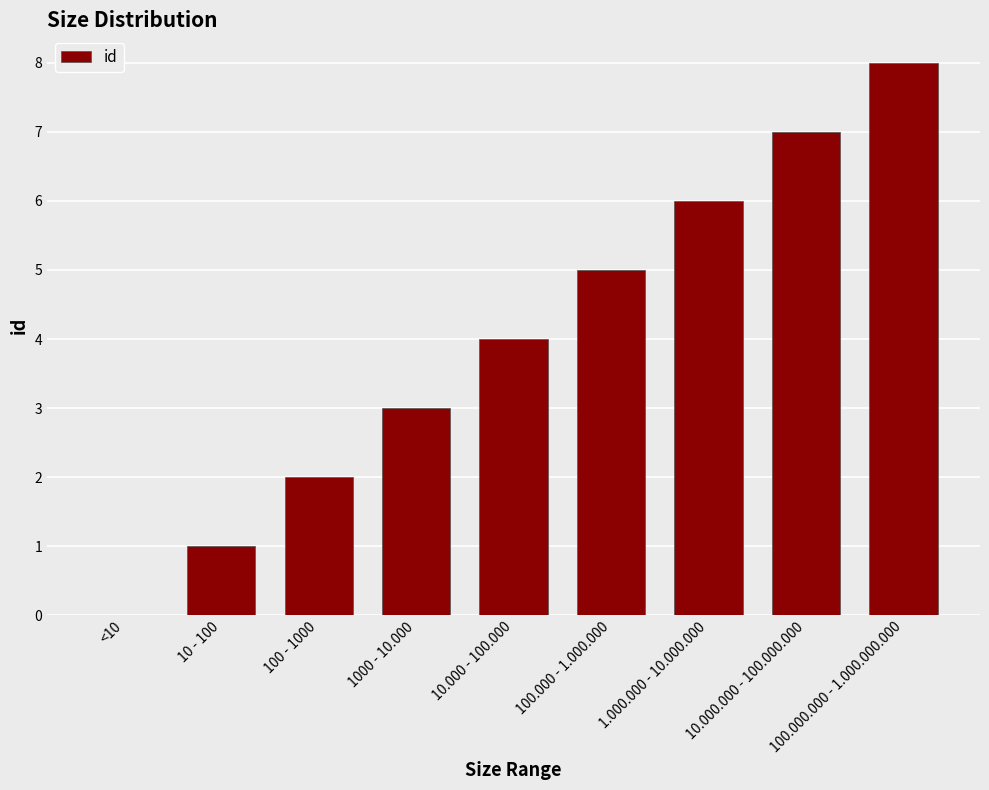

Which category has the highest value across all series?

100.000.000 - 1.000.000.000